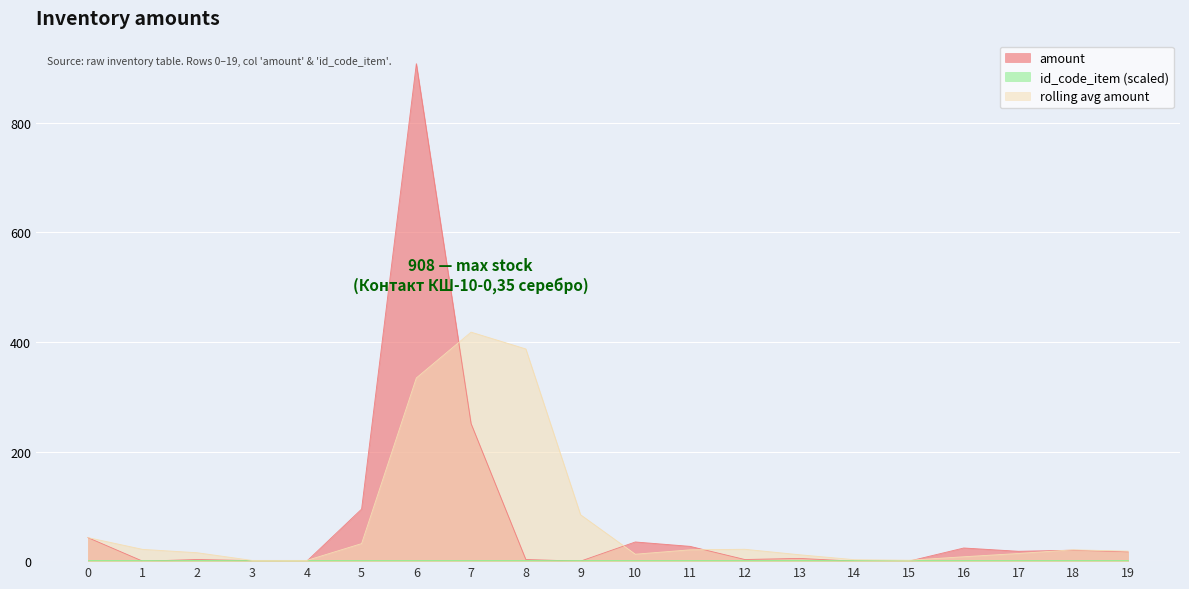

Rank the categories by amount value from lowest to highest.

1, 4, 9, 14, 15, 3, 2, 8, 12, 13, 19, 17, 18, 16, 11, 10, 0, 5, 7, 6